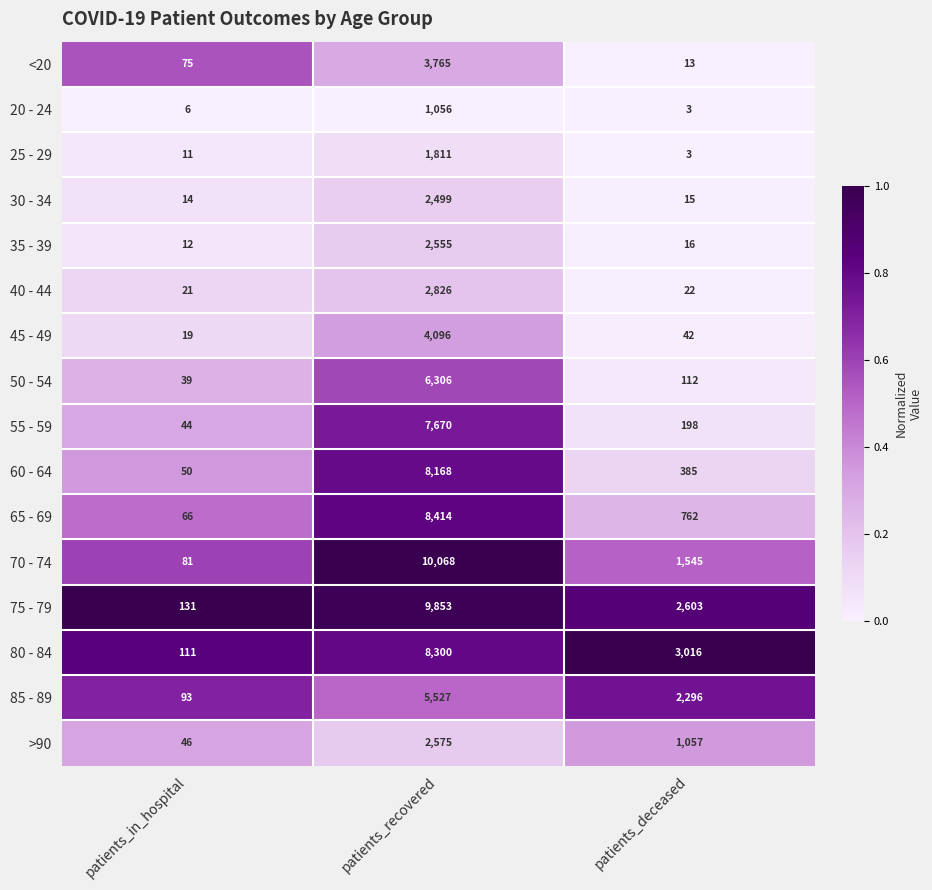

What is the highest value of the <20 series?

3765